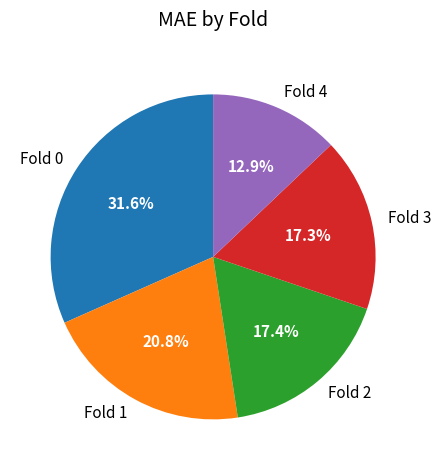

Count the number of slices in the pie.

5